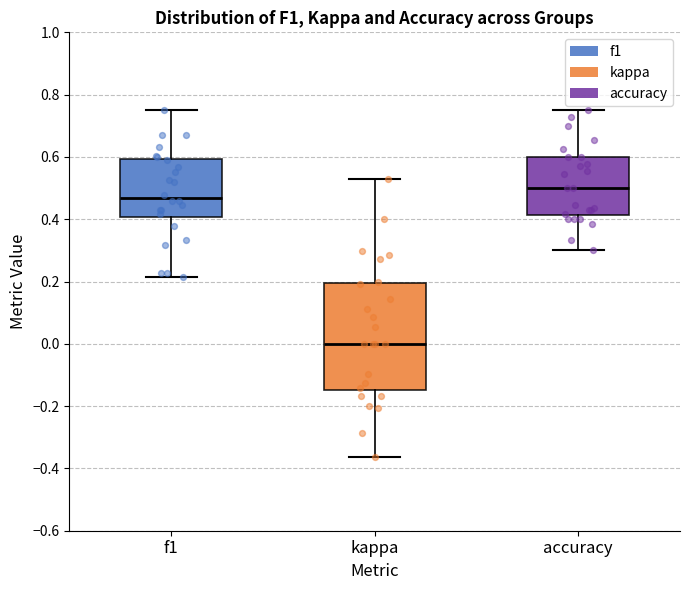

Which box has the lowest median line?

kappa